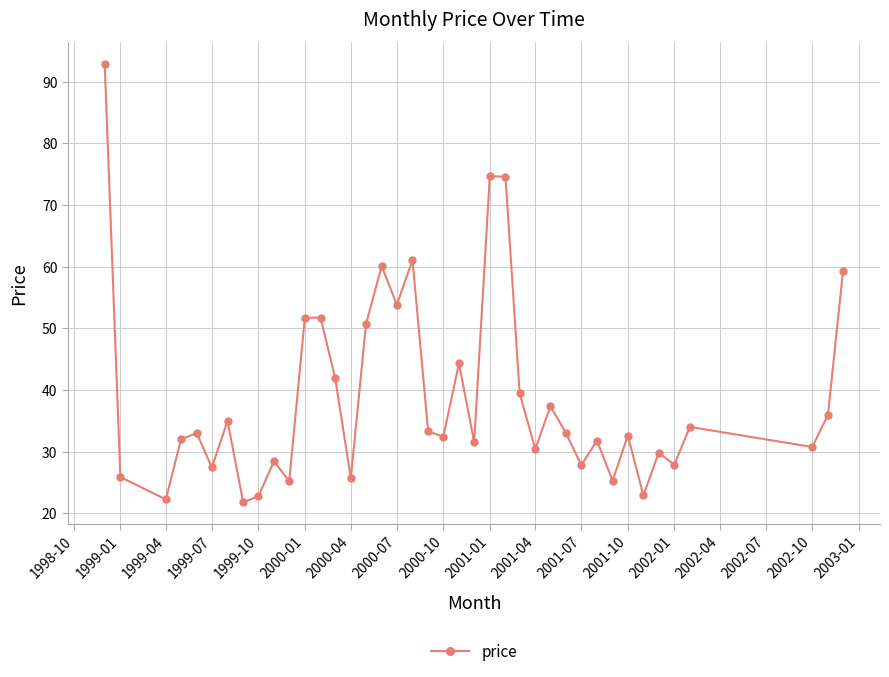

What is the sum of all values?

1553.3